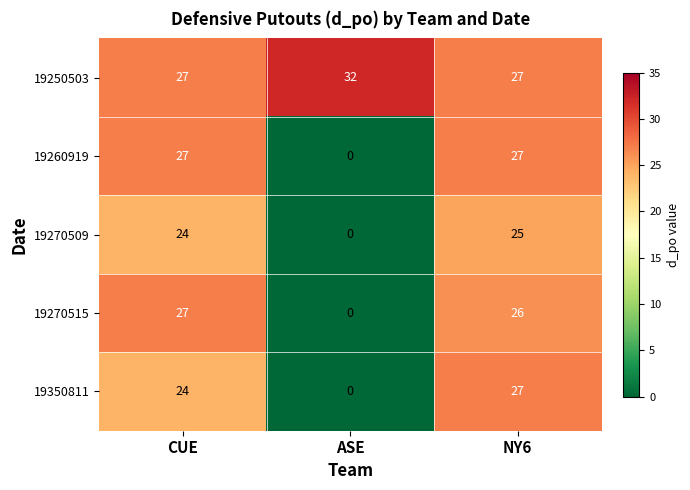

At how many categories does at least one series exceed 28?

1